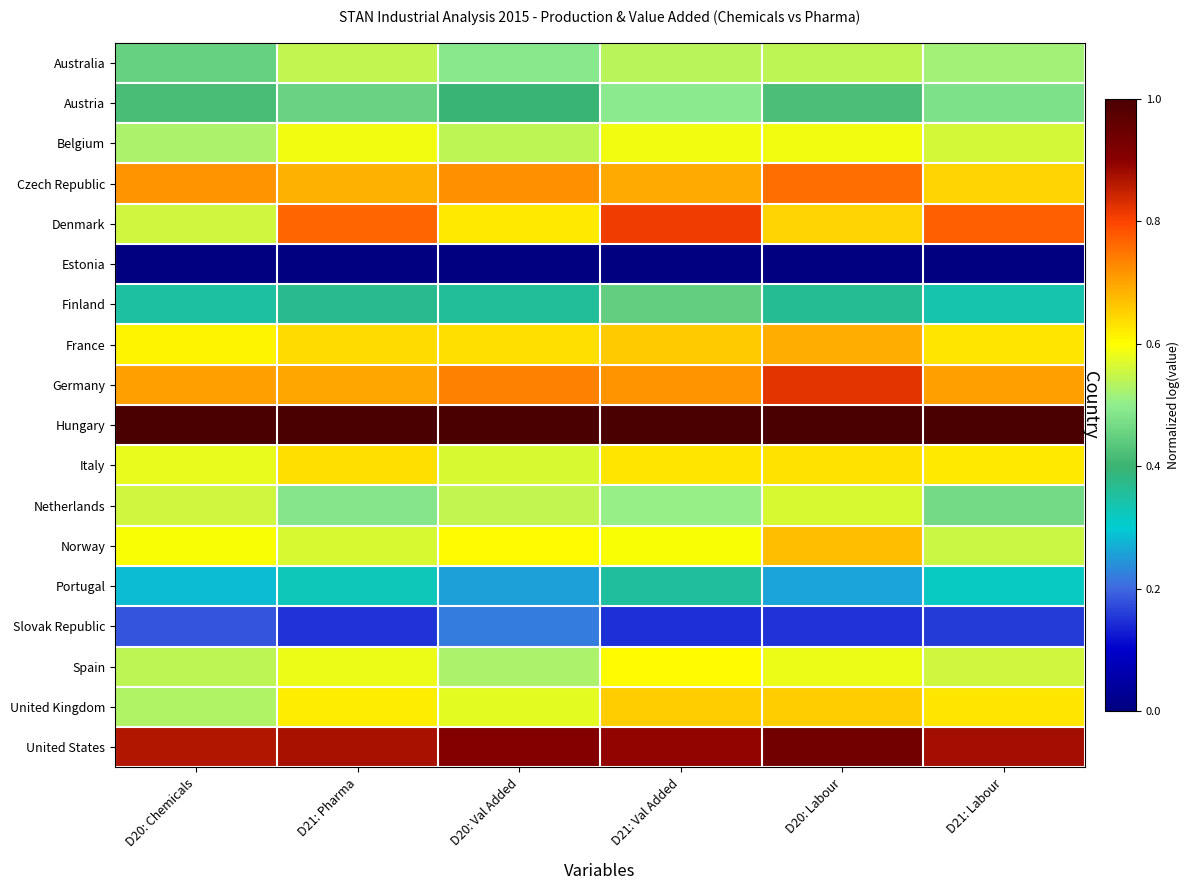

What is the total value across all series at D21: Labour?

9.8